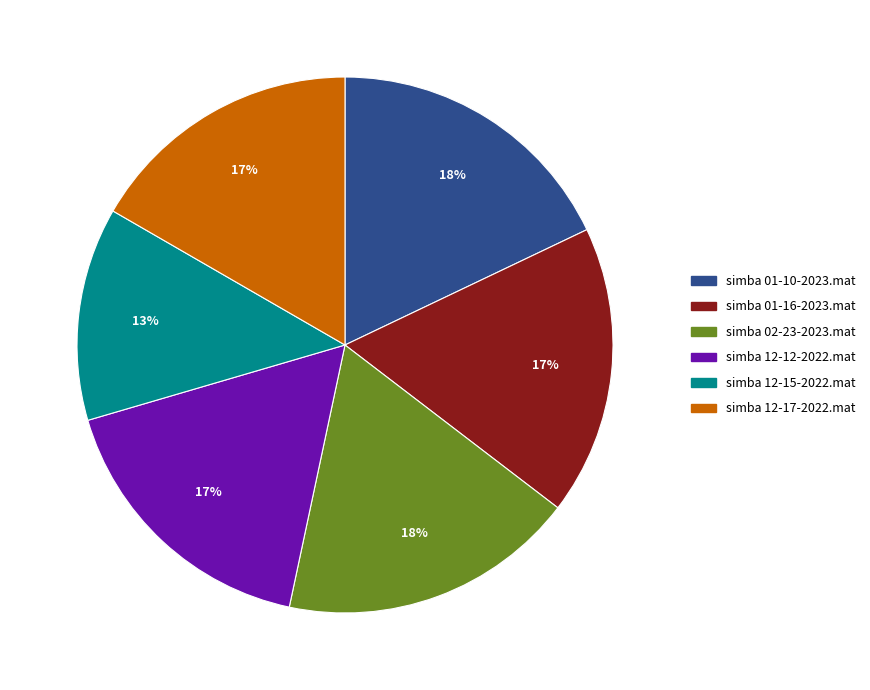

To the nearest percent, what percentage of the pie is simba 12-15-2022.mat?

13%